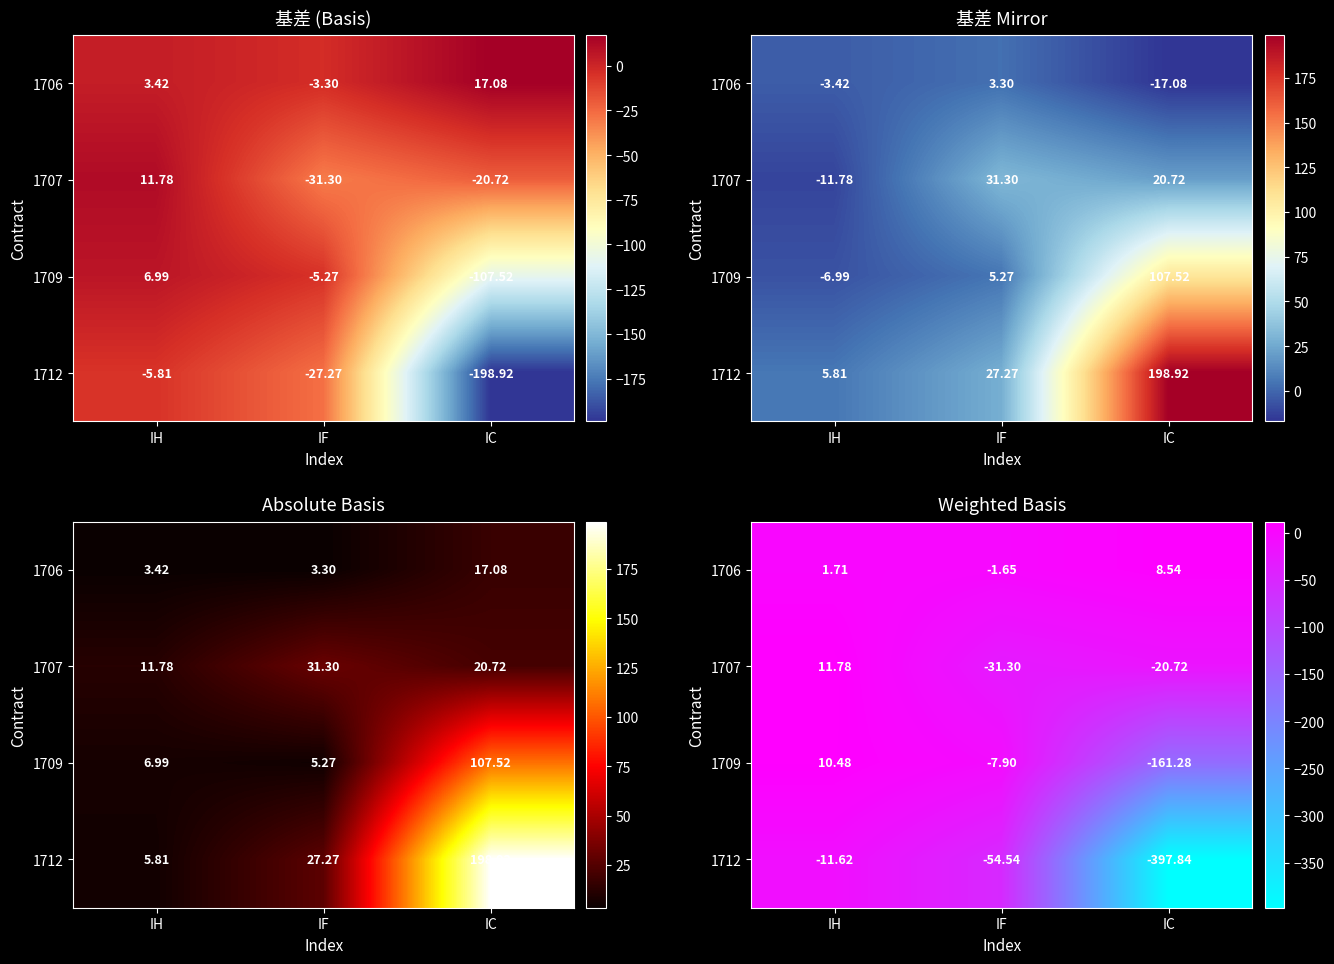

What is the sum of all 1706 values?

8.6